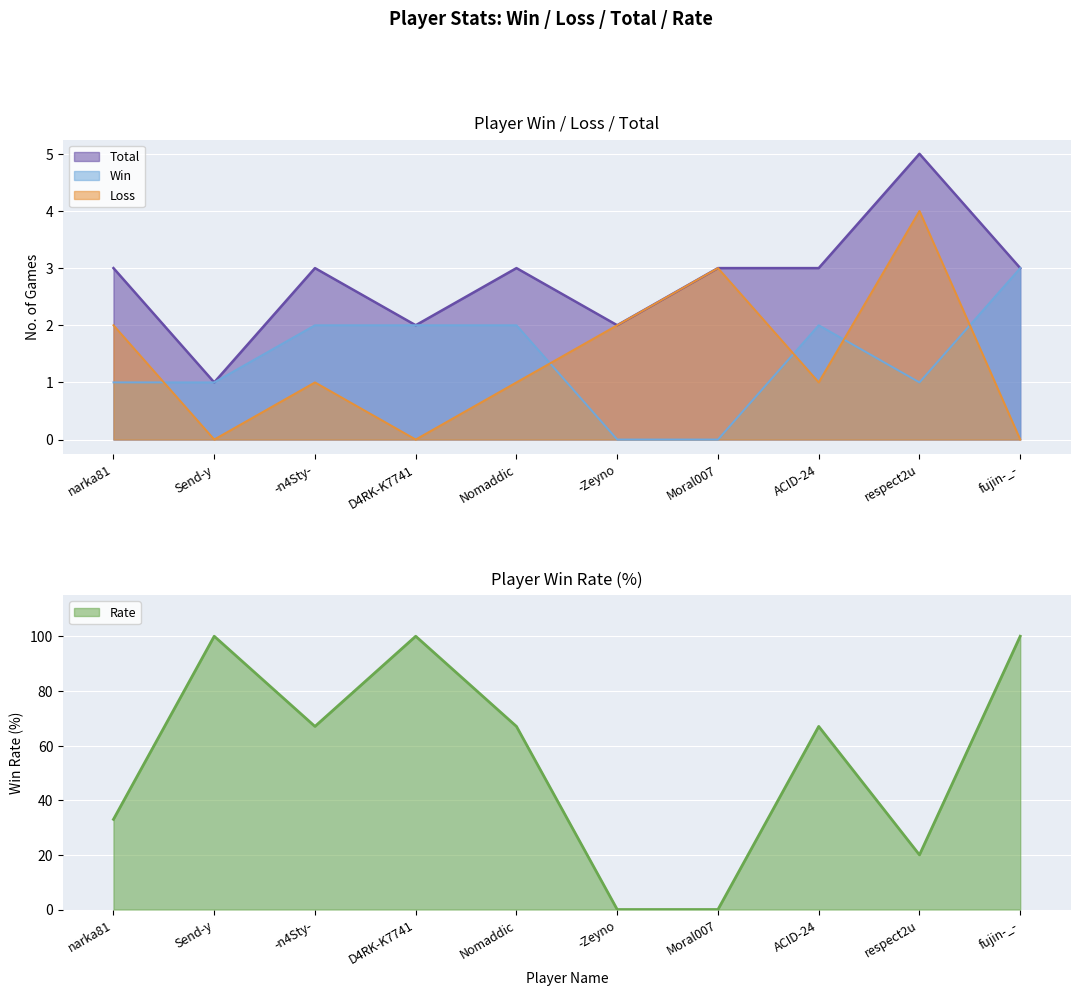

What is the difference between the highest and lowest values at fujin-_-?

100